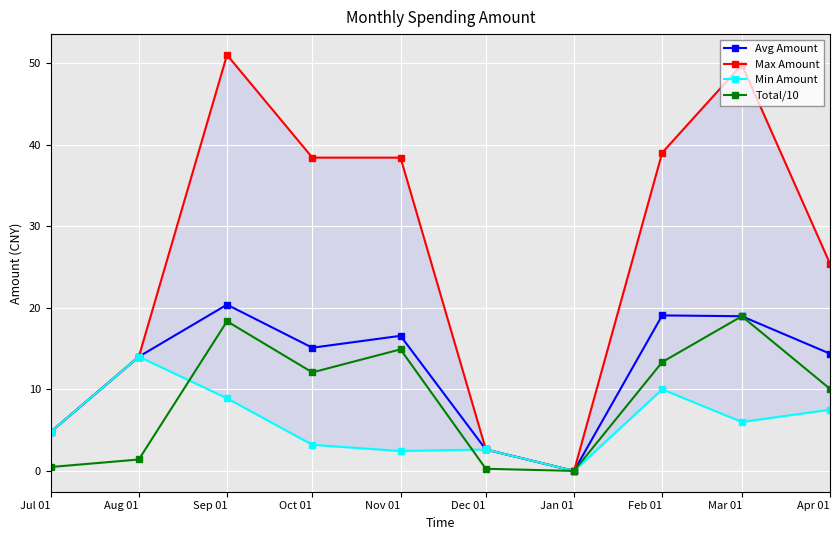

The Max Amount series shows 14.0 at Aug 01. True or false?

True